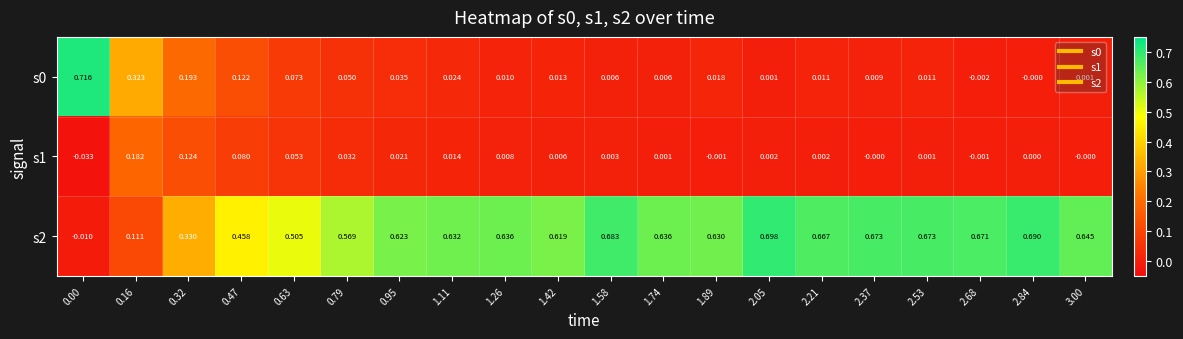

Count the number of categories in the chart.

20